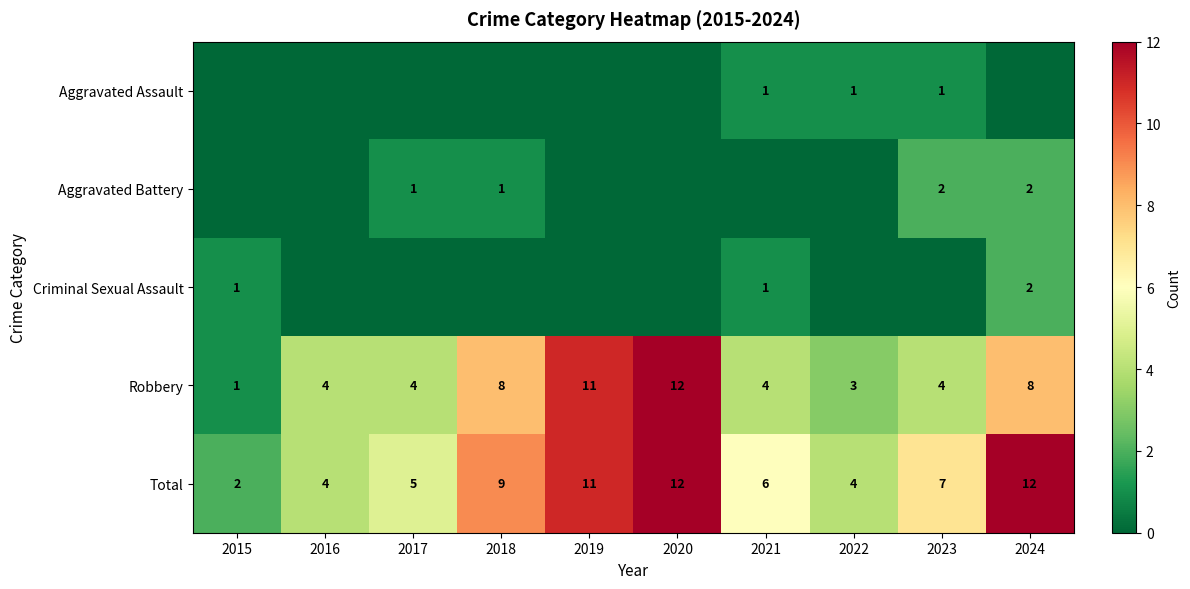

True or false: Robbery has a value of 2 at 2019.

False